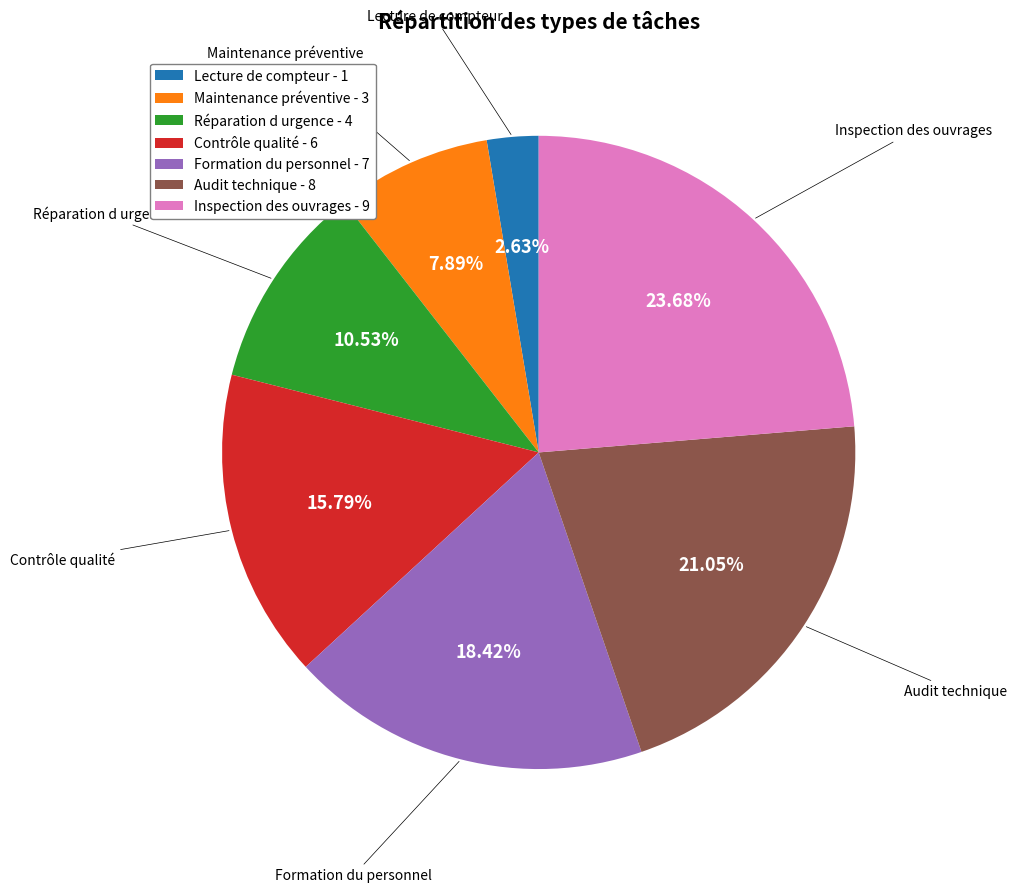

Is Audit technique the majority of the pie?

No